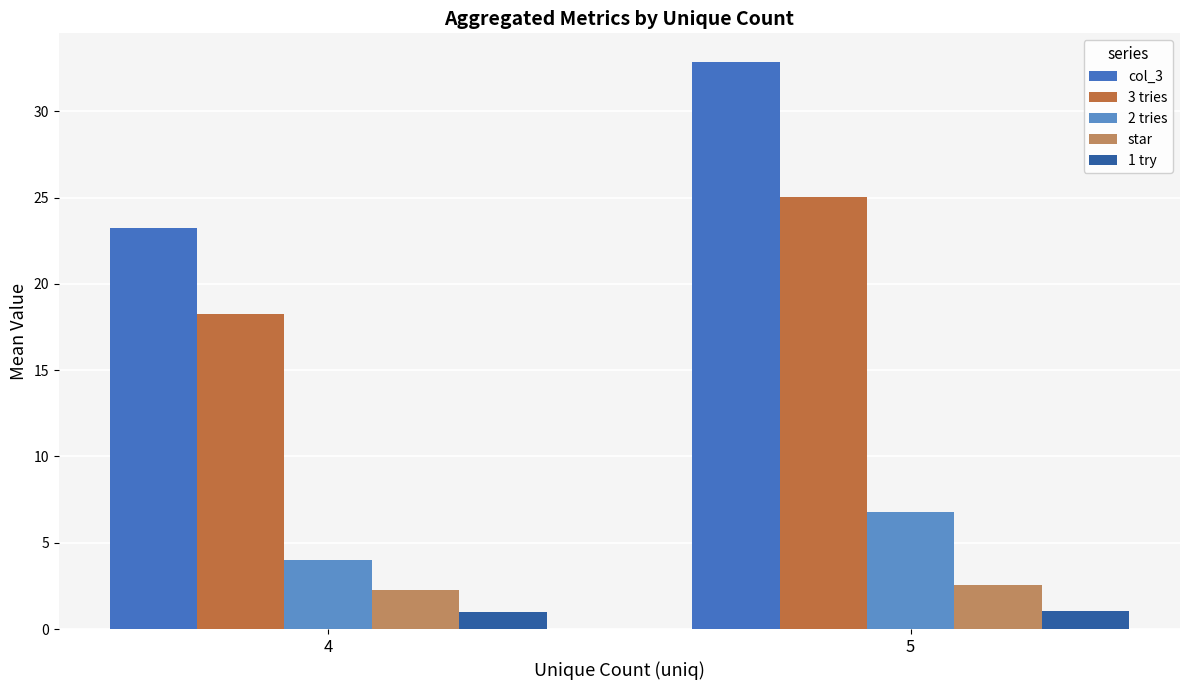

Where does the col_3 series first go above 32?

5